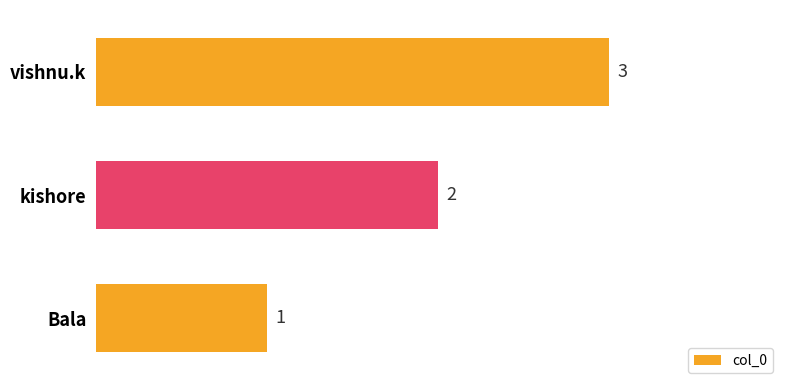

Approximately how many times larger is the value at vishnu.k compared to Bala?

3.0